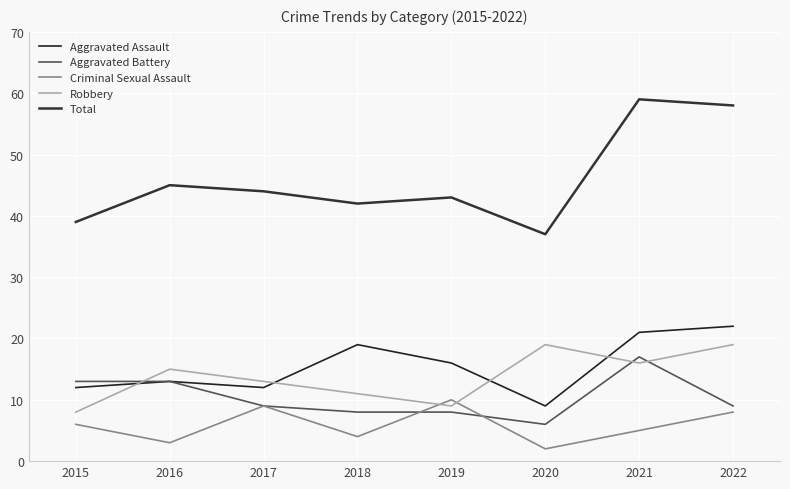

Is this an area chart (filled region under the line)?

No